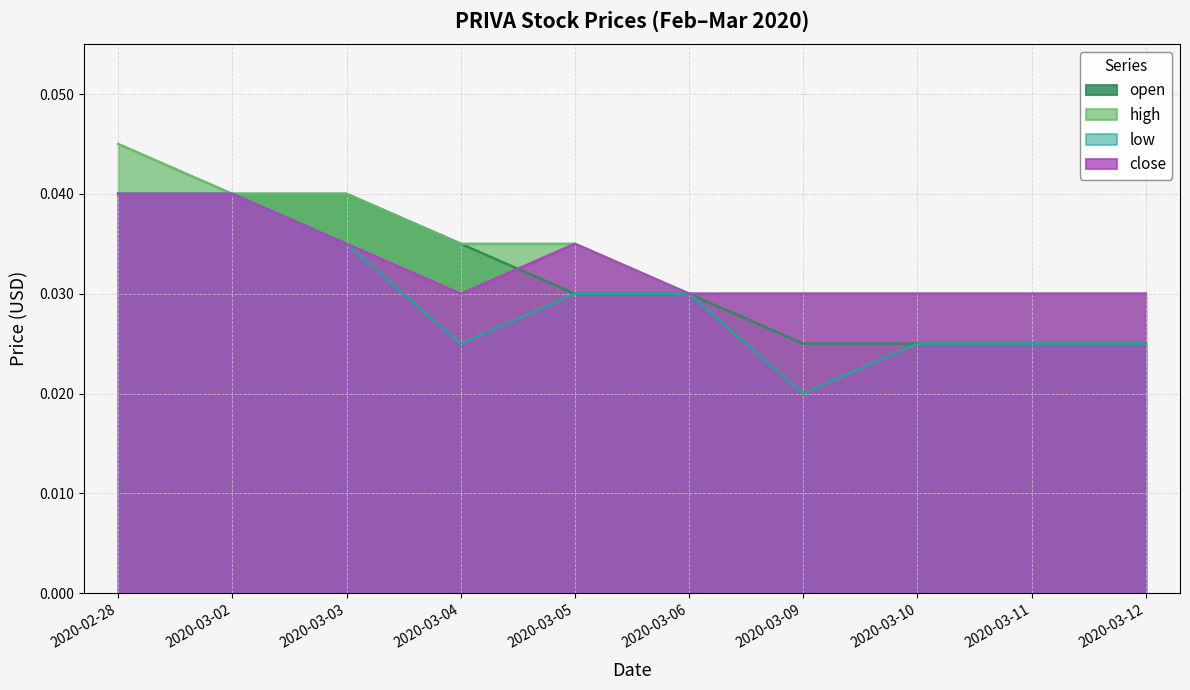

At which category does the chart reach its minimum across all series?

2020-03-09